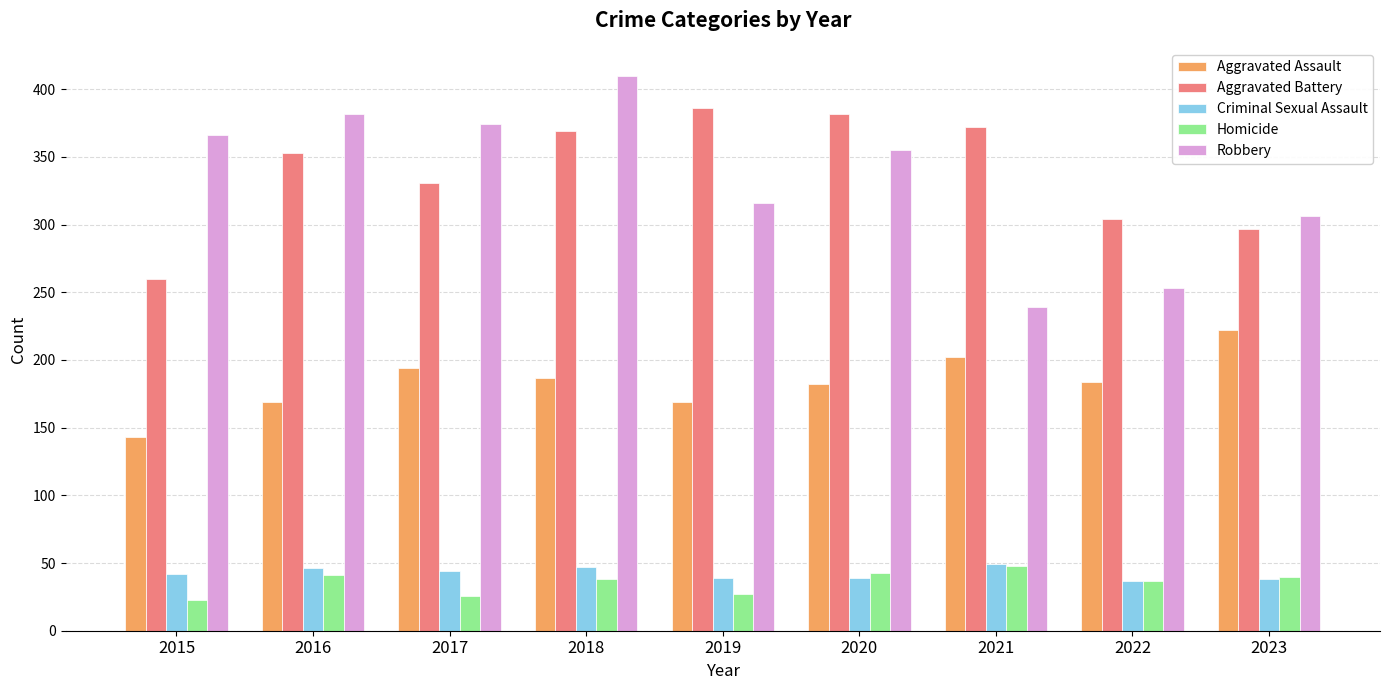

At which category does the chart reach its peak across all series?

2018